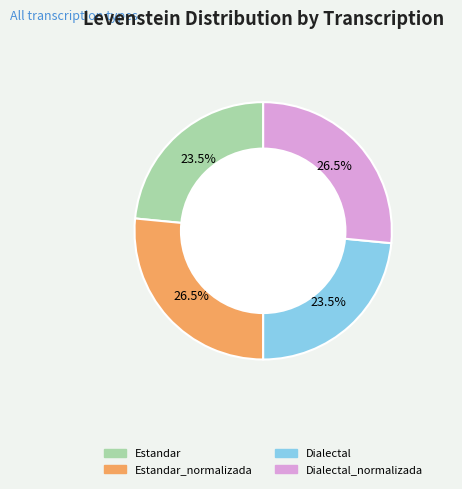

How many slices are in this pie chart?

4